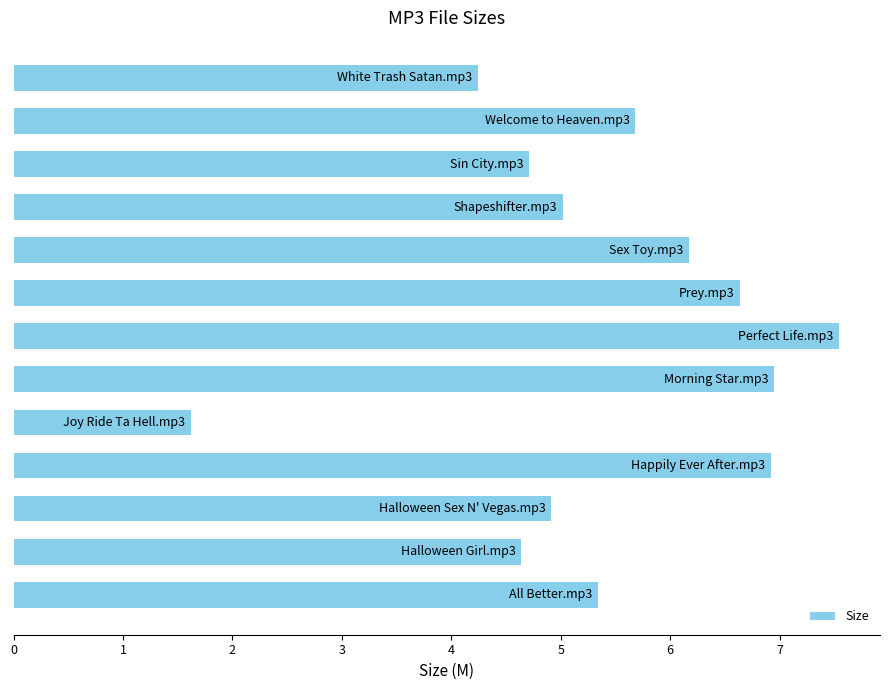

How many categories are shown in the chart?

13